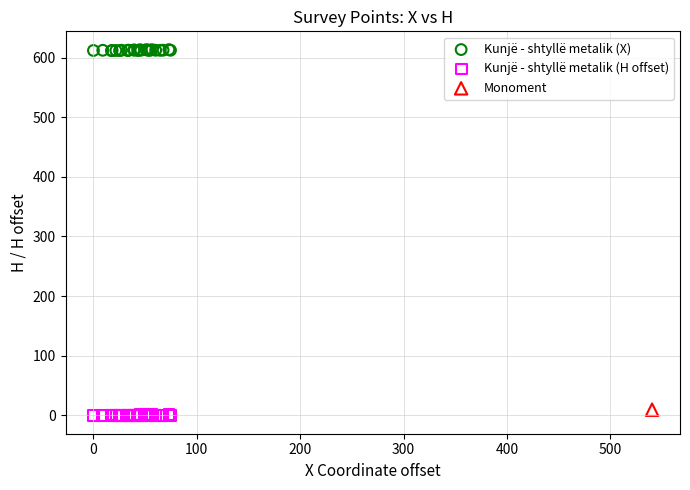

What are all the series names shown in the legend?

Kunjë - shtyllë metalik (X), Kunjë - shtyllë metalik (H offset), Monoment